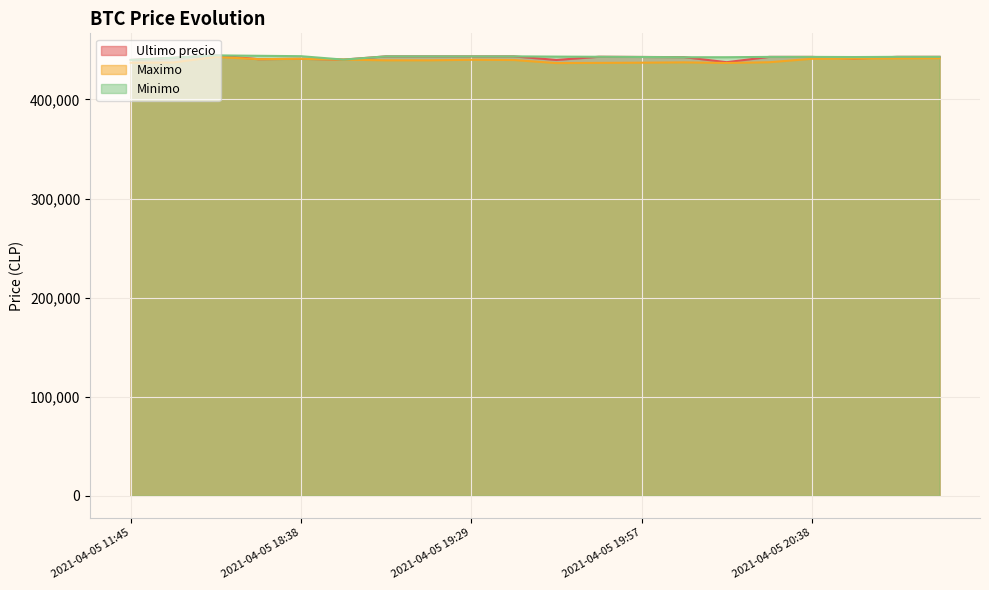

At which label does Minimo reach its minimum?

2021-04-05 11:45